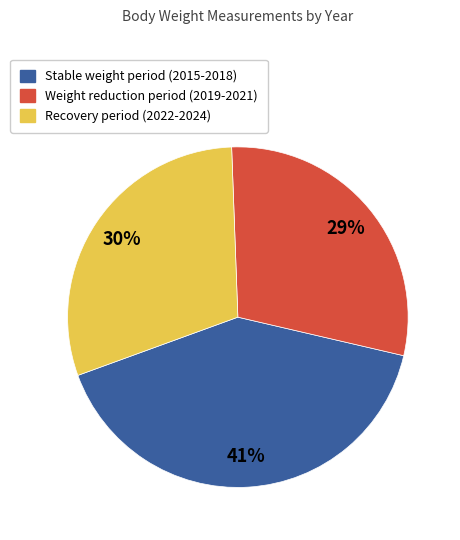

Is there any slice that represents more than half of the pie?

No